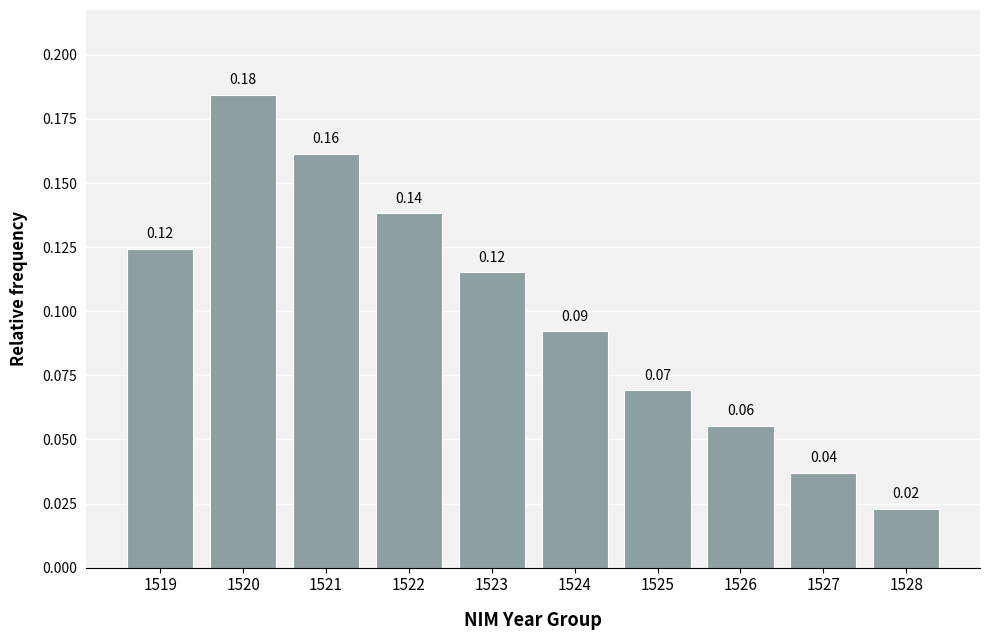

What is the sum of all values?

1.0